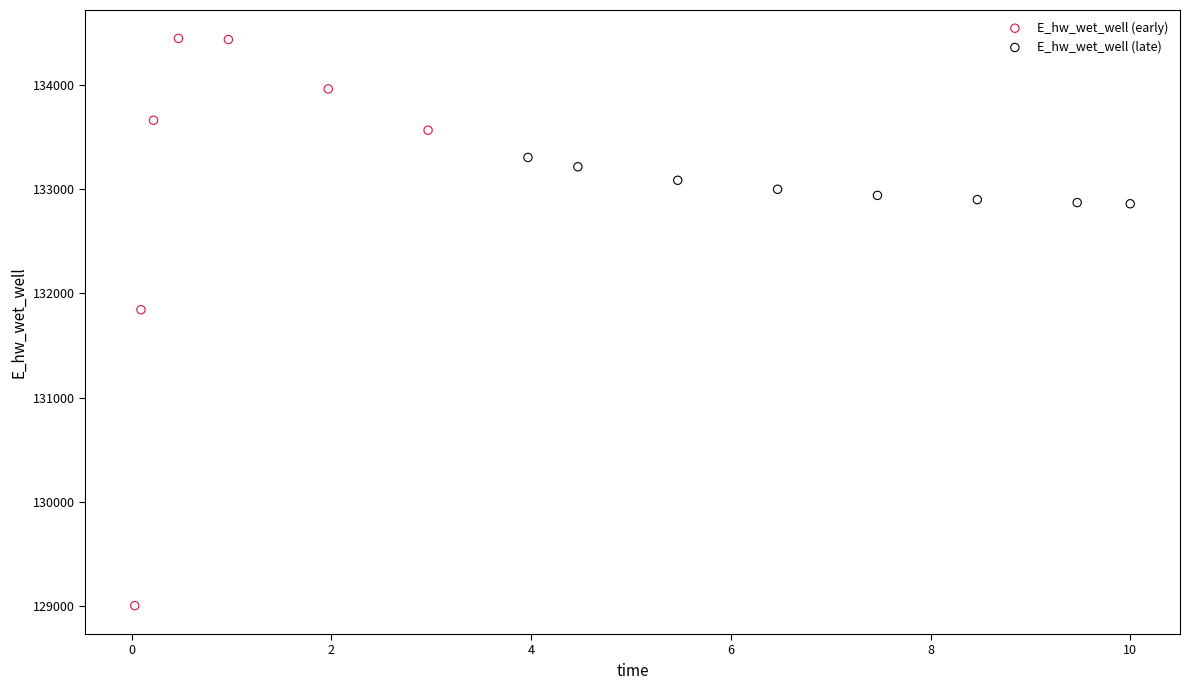

Which series reaches the minimum Y coordinate?

E_hw_wet_well (early)